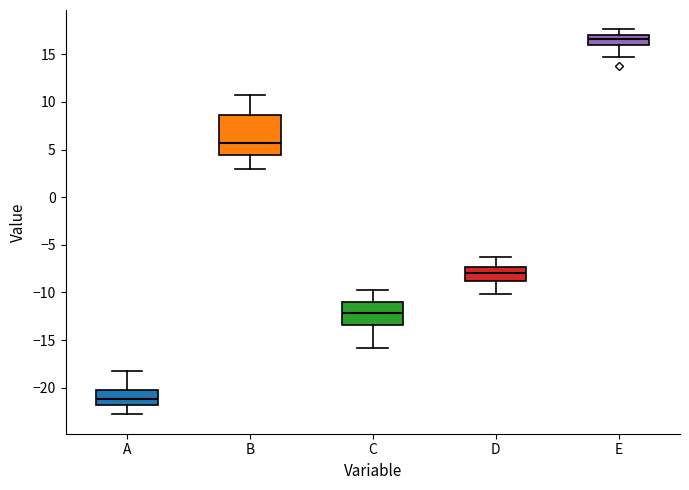

Which box is the tallest, from its lower edge to its upper edge?

B